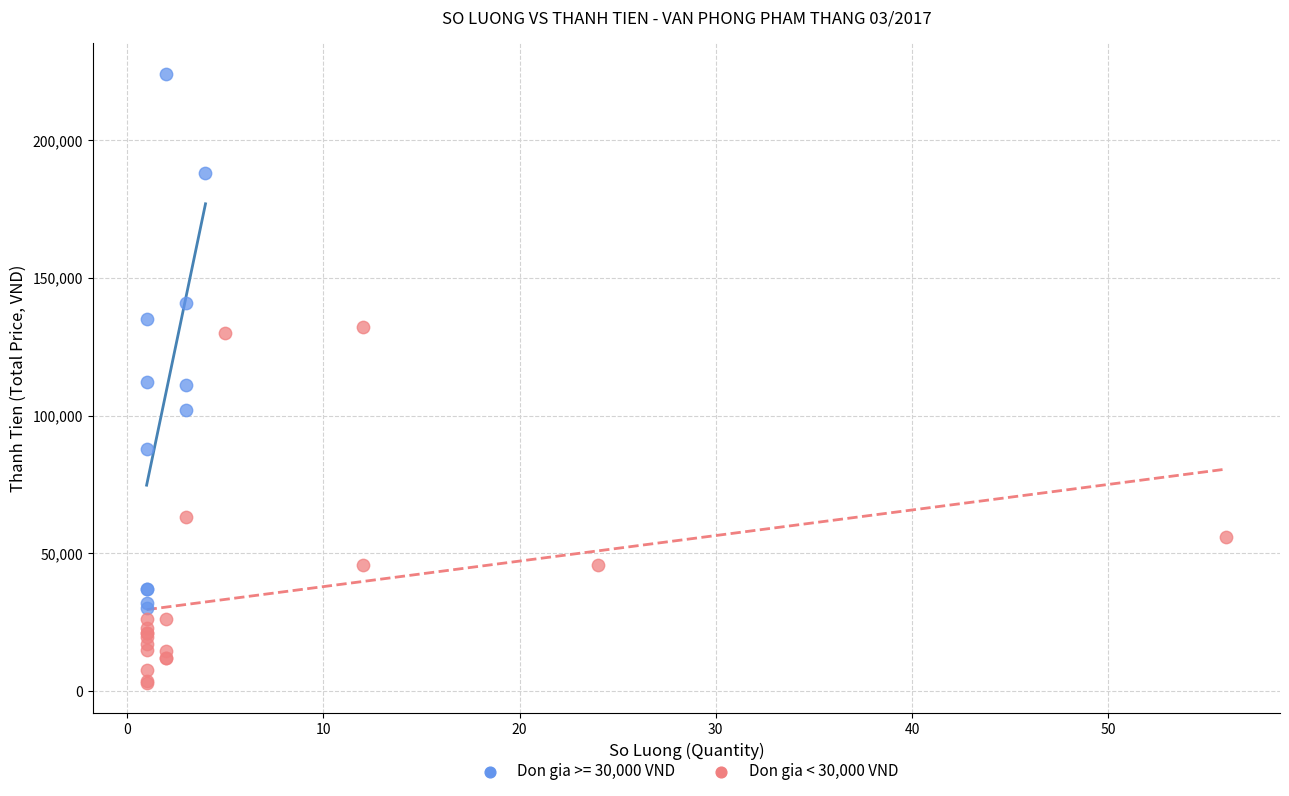

Which series has the largest Y range (max minus min)?

Don gia >= 30,000 VND